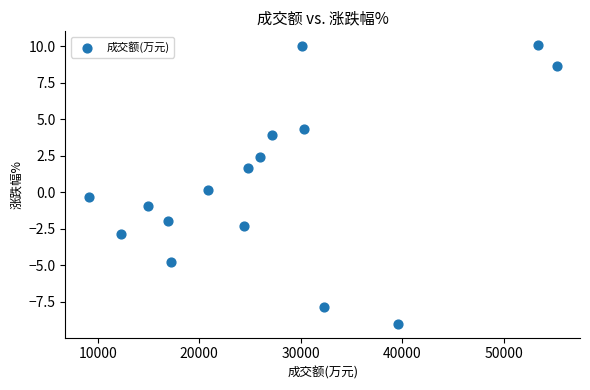

What is the range of Y values (max minus min)?

19.0